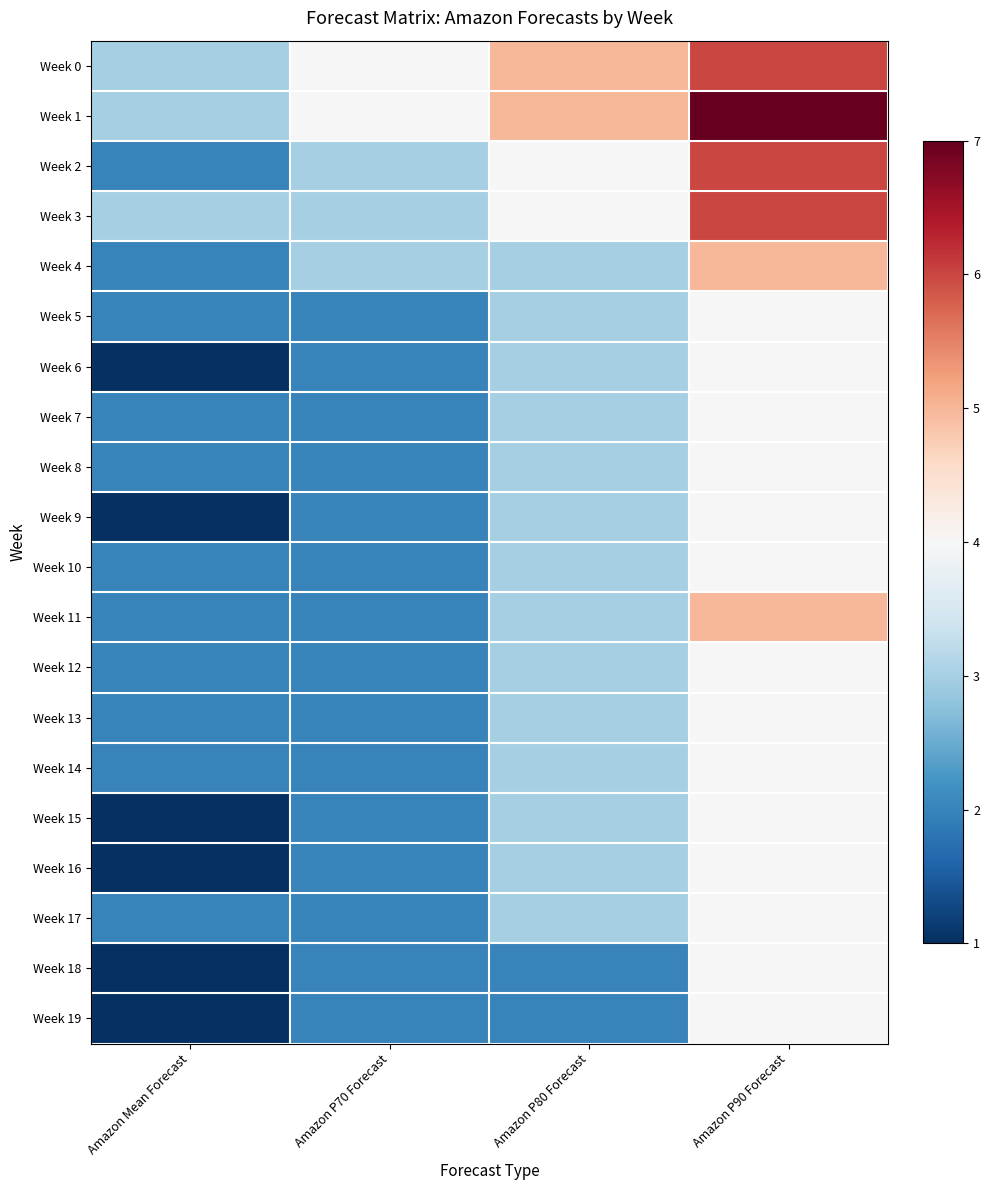

Which series has the largest range (max minus min)?

Week 1